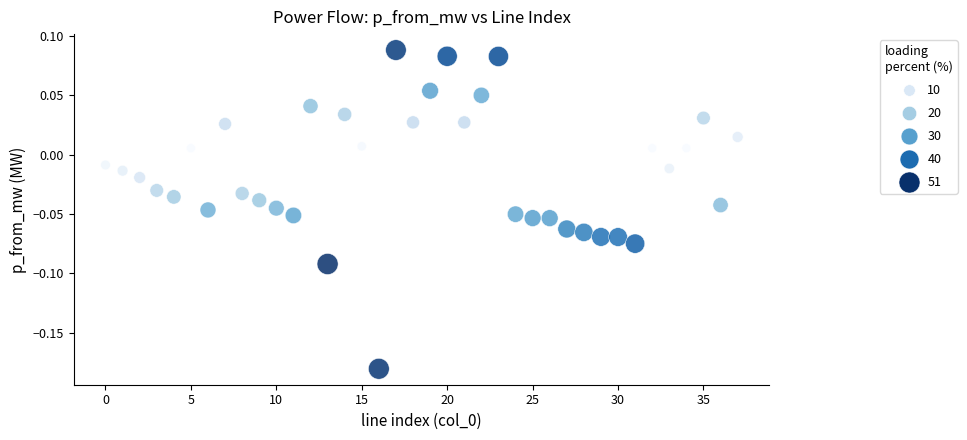

What is the range of Y values (max minus min)?

0.3